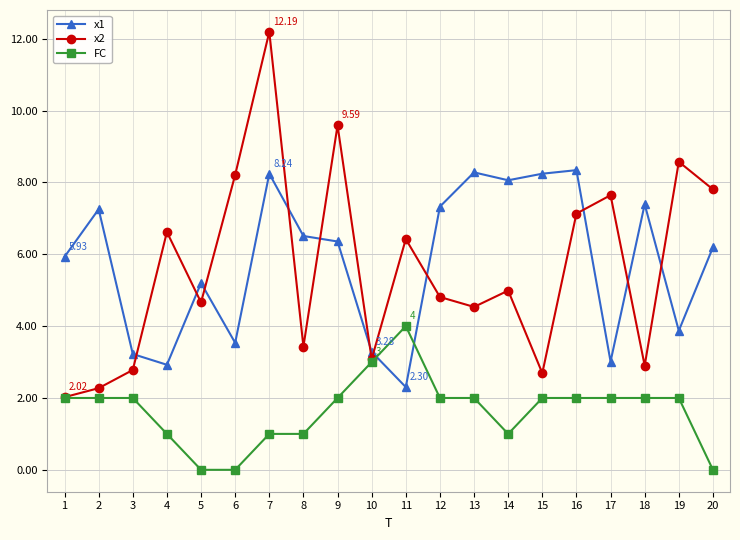

After their last crossing, which series has the higher values: x1 or x2?

x2